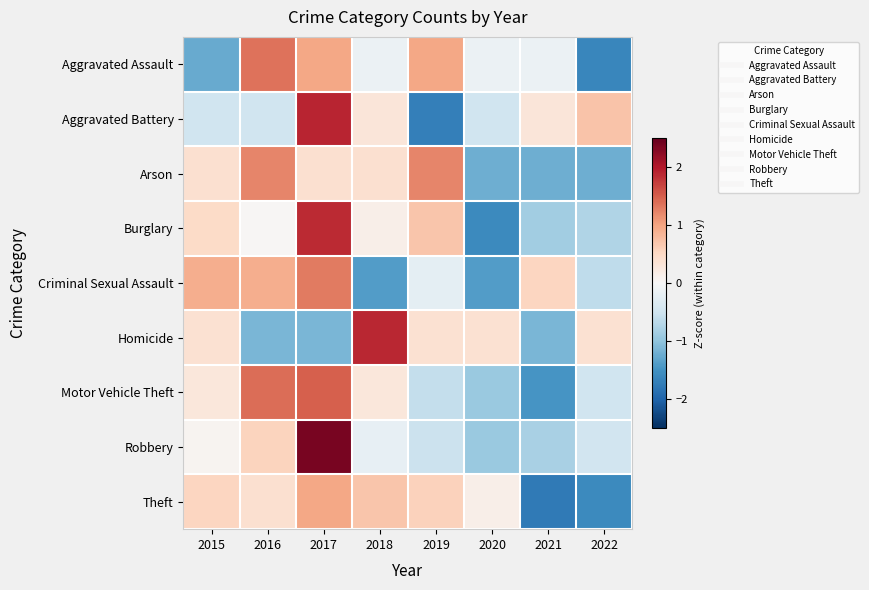

At which category is the sum across all series the highest?

2017